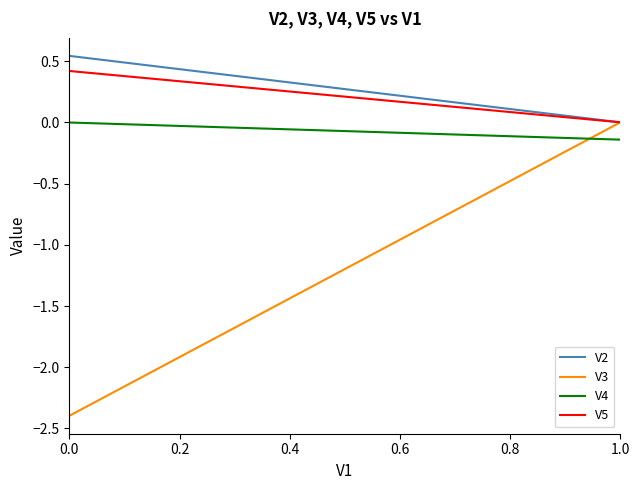

How many times do V4 and V3 cross each other?

1